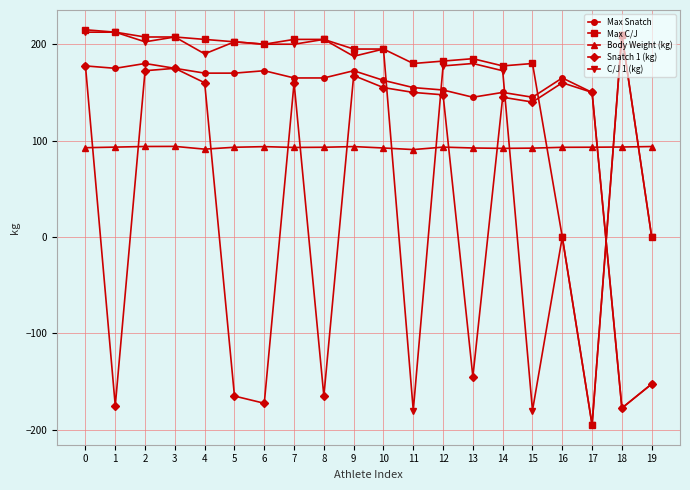

Rank the series at 7 from lowest to highest value.

Body Weight (kg), Snatch 1 (kg), Max Snatch, C/J 1 (kg), Max C/J